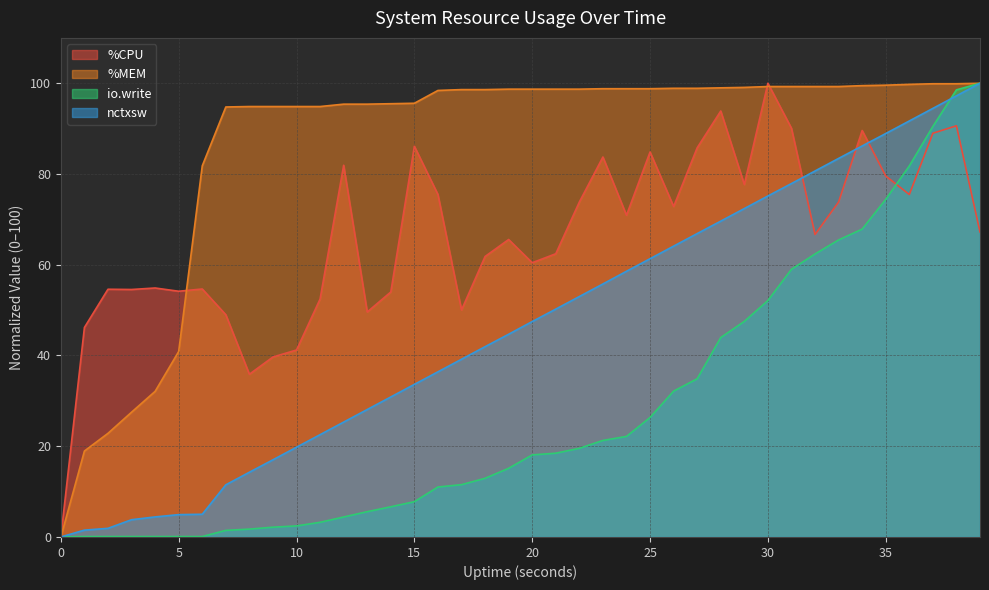

What is the sum of all nctxsw values?

1861.8